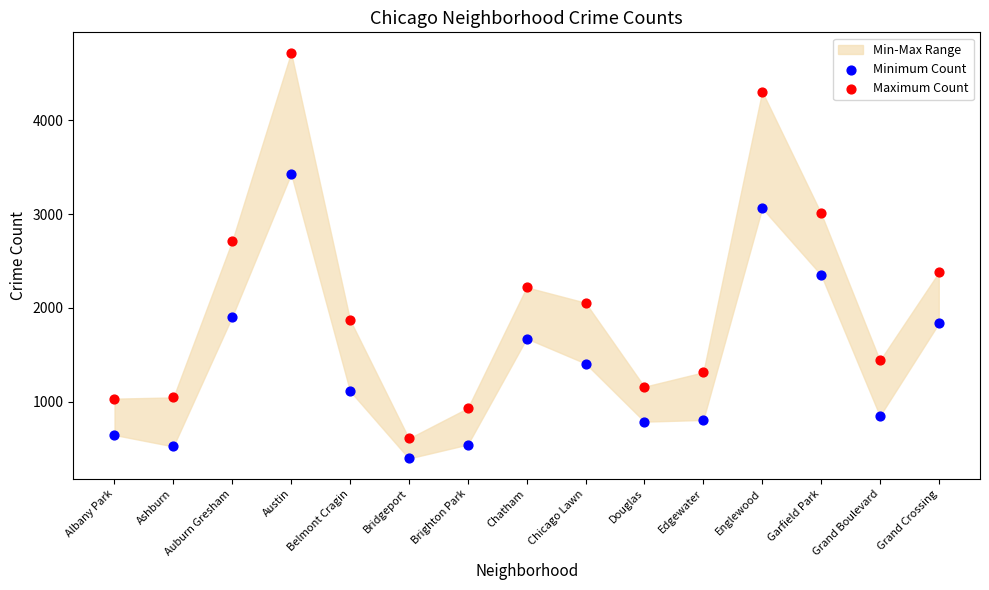

In the Maximum Count series, what Y value is closest to 2664?

2714